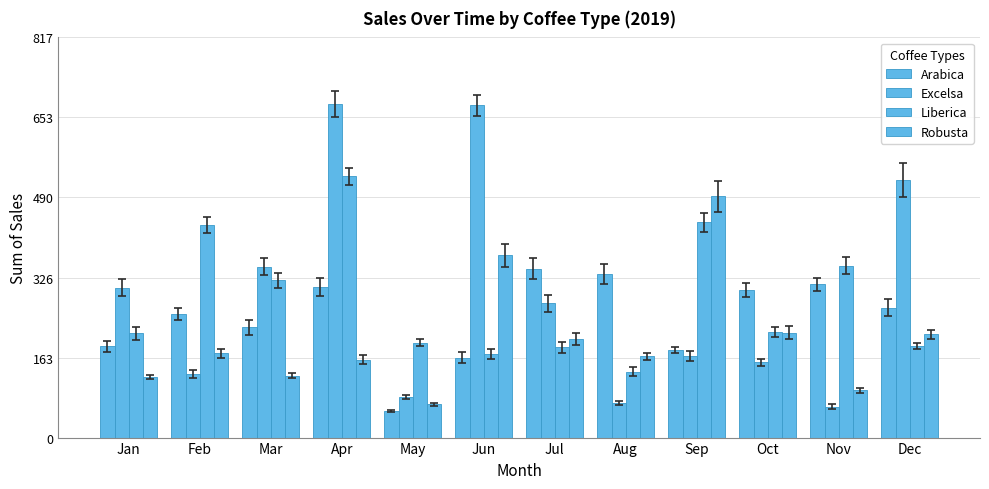

How many bars are there in total?

48